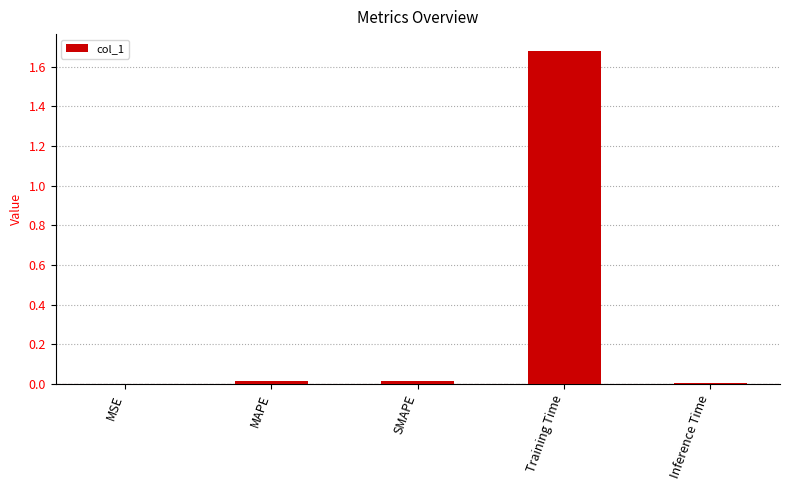

Which has a higher value, Training Time or MSE?

Training Time